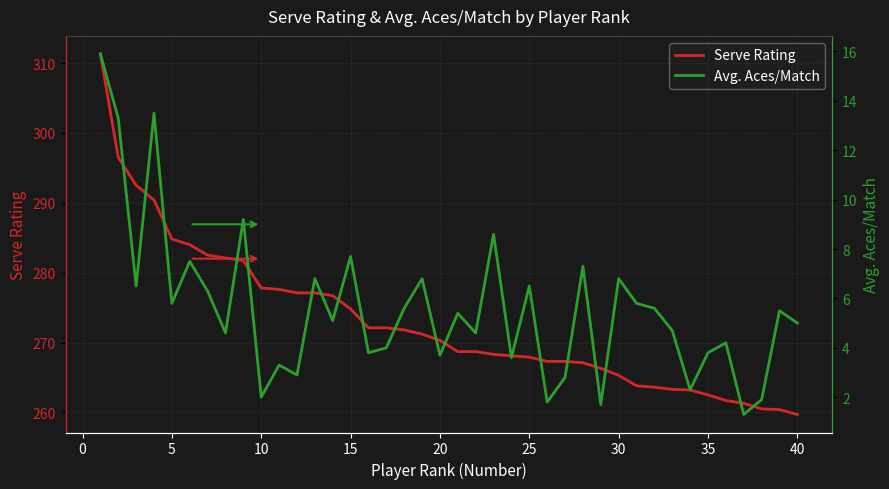

How many lines are shown in the chart?

2